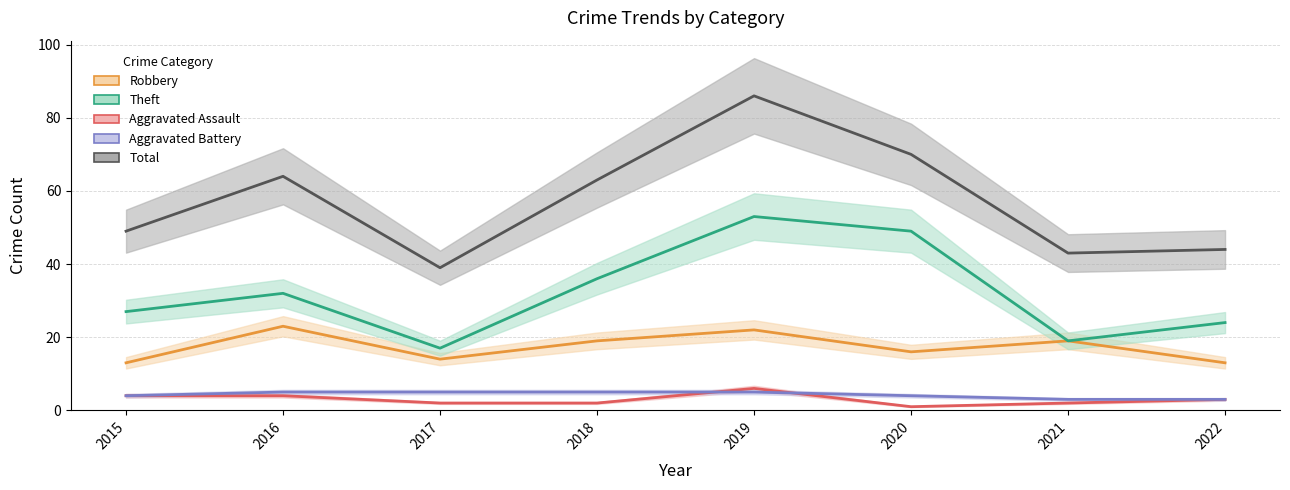

What is the value of the Robbery point at the 1st from the left?

13